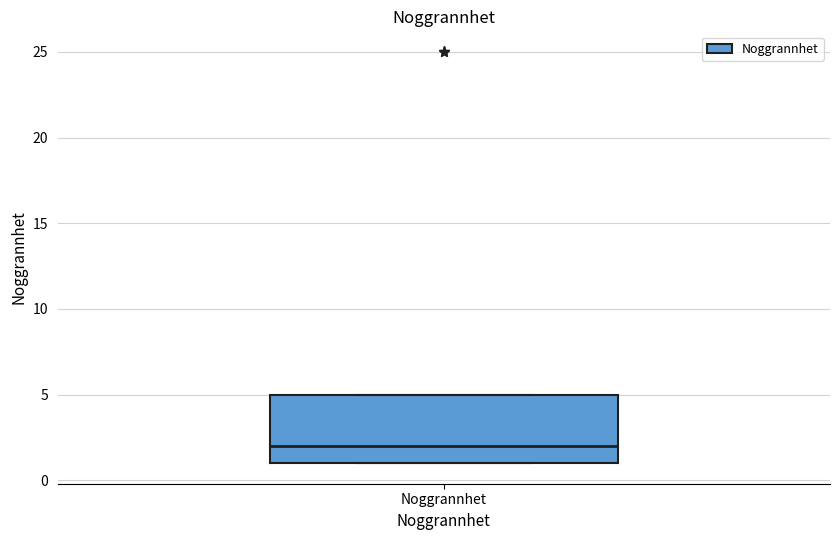

Read this box plot against the y-axis: the position of the median line, the range covered by the box, and the ends of both whiskers. The values are not printed on the chart, so give them approximately, as read against the axis.

median 2, box 1 to 5, whiskers 1 to 5